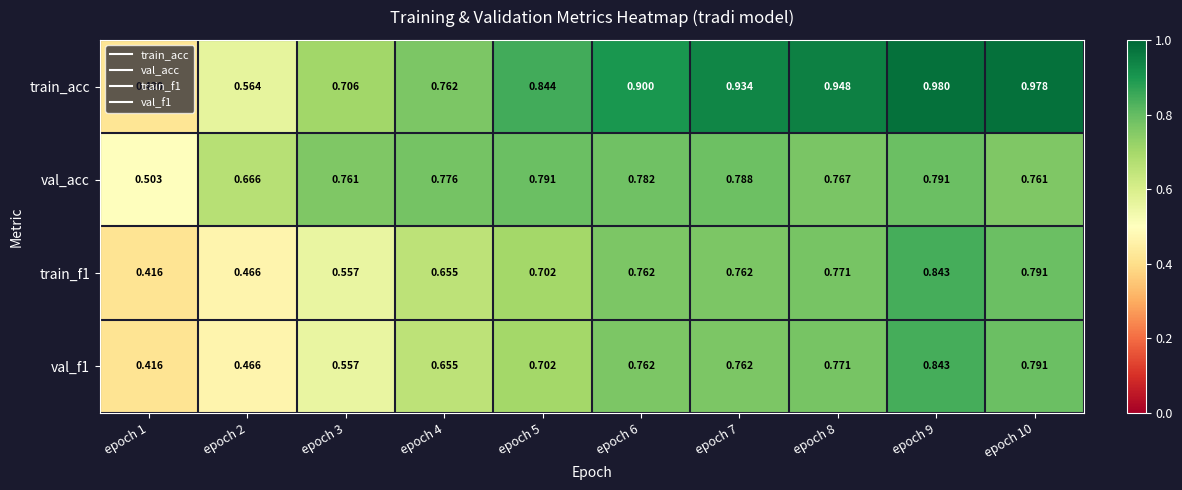

Which series changed the most between epoch 1 and epoch 4?

train_acc